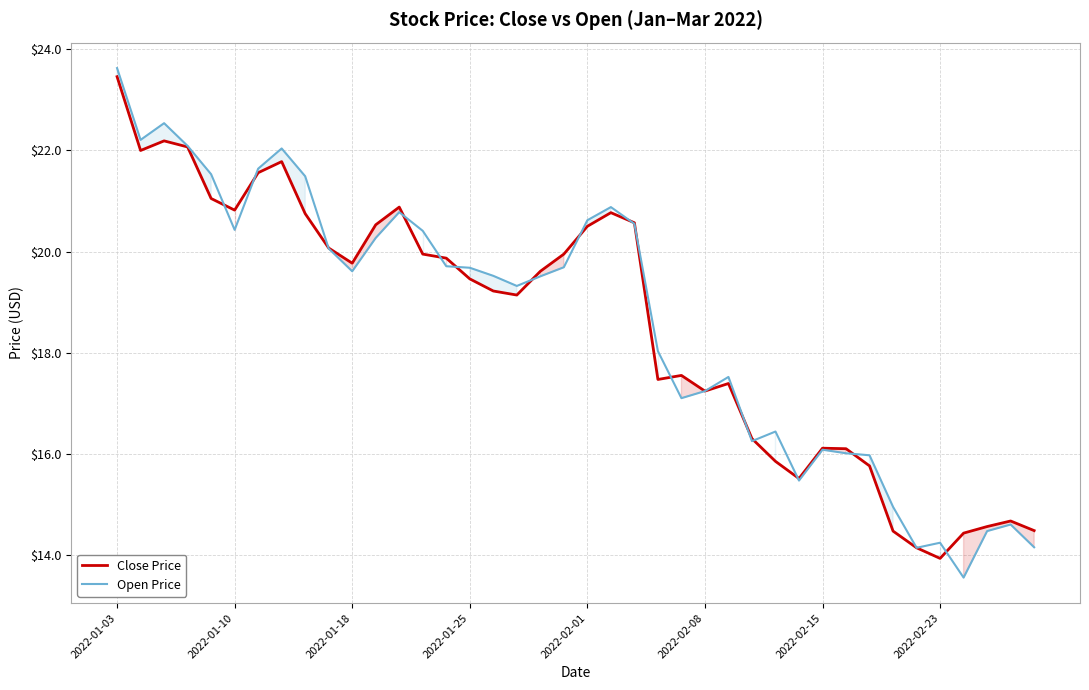

List the series in order of their peak value, lowest first.

Close Price, Open Price